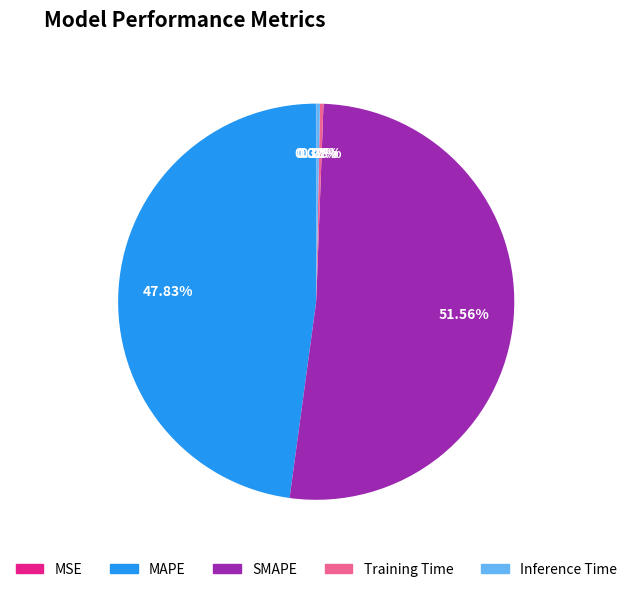

Does SMAPE represent more than half of the total?

Yes